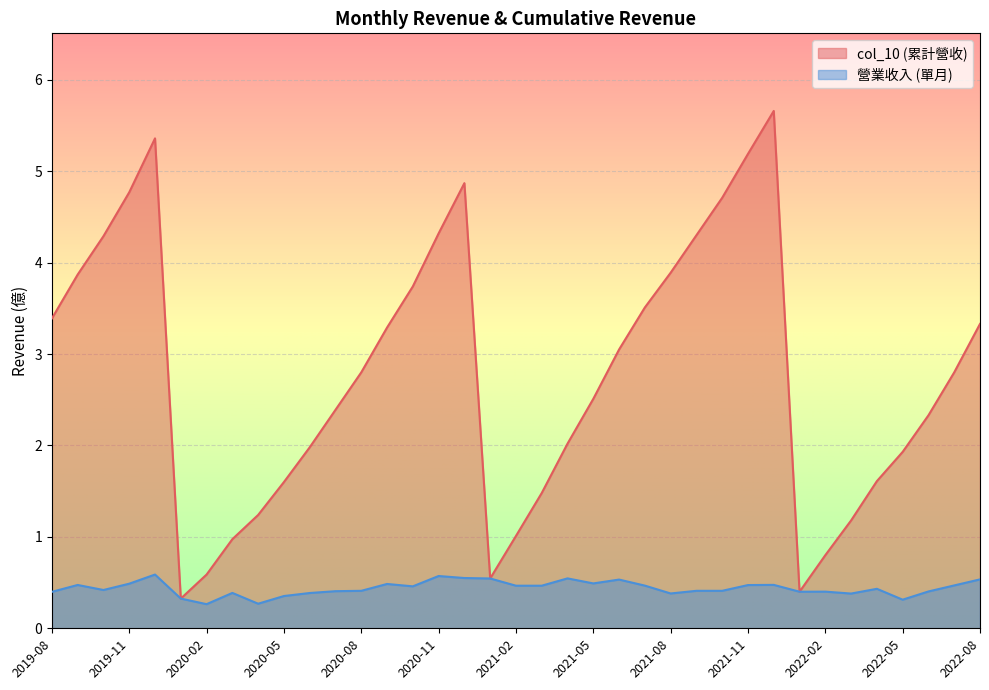

Which series changed the most between 2020-05 and 2020-01?

col_10